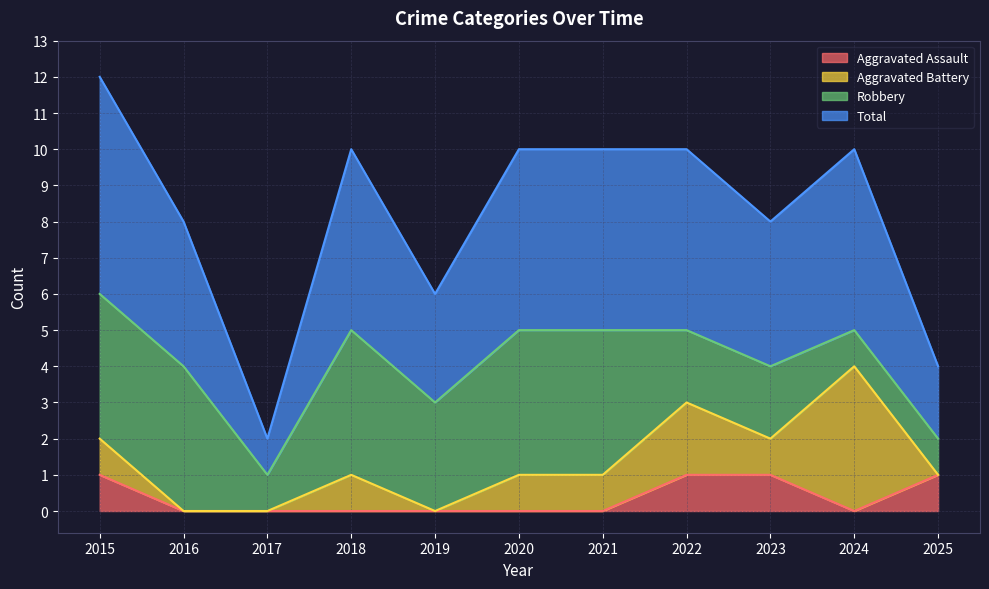

Is it true that Aggravated Assault equals 2 at 2023?

False